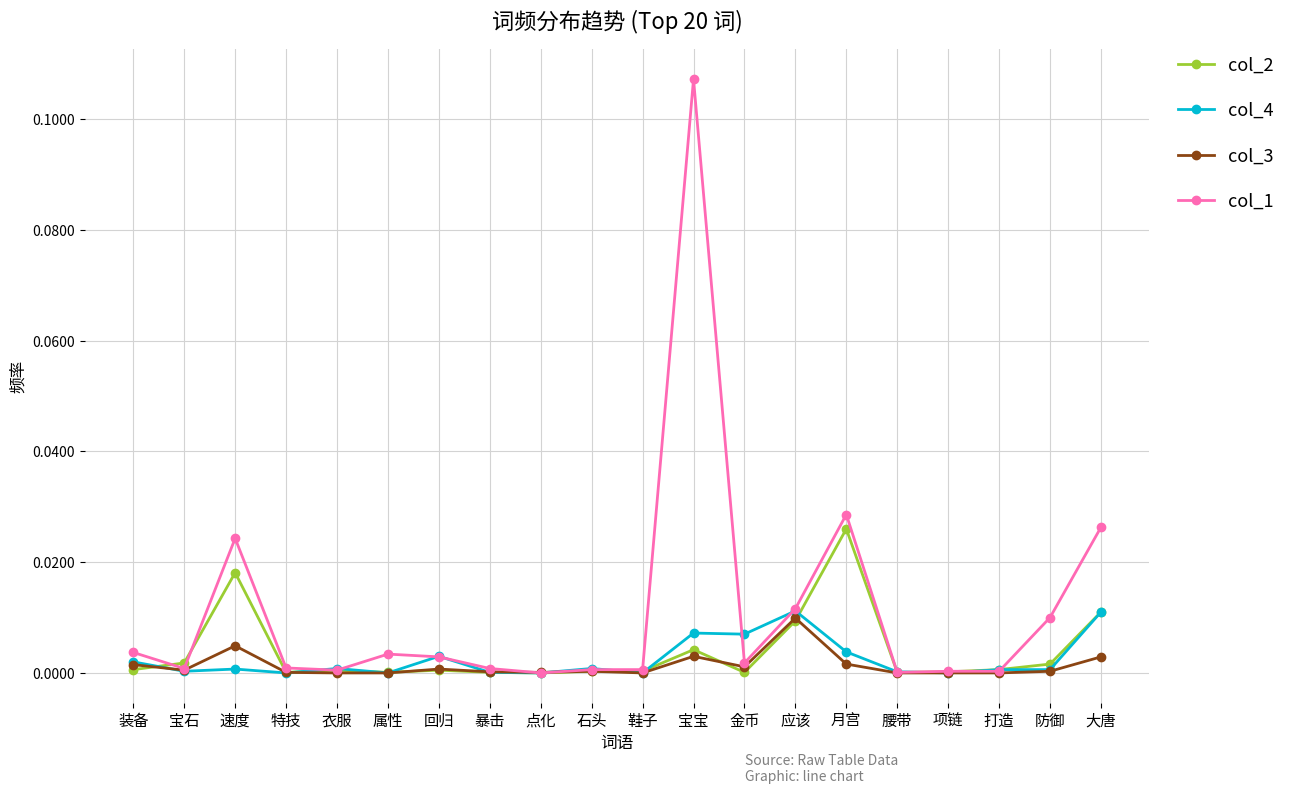

True or false: col_4 has a value of 0.0 at 宝宝.

True